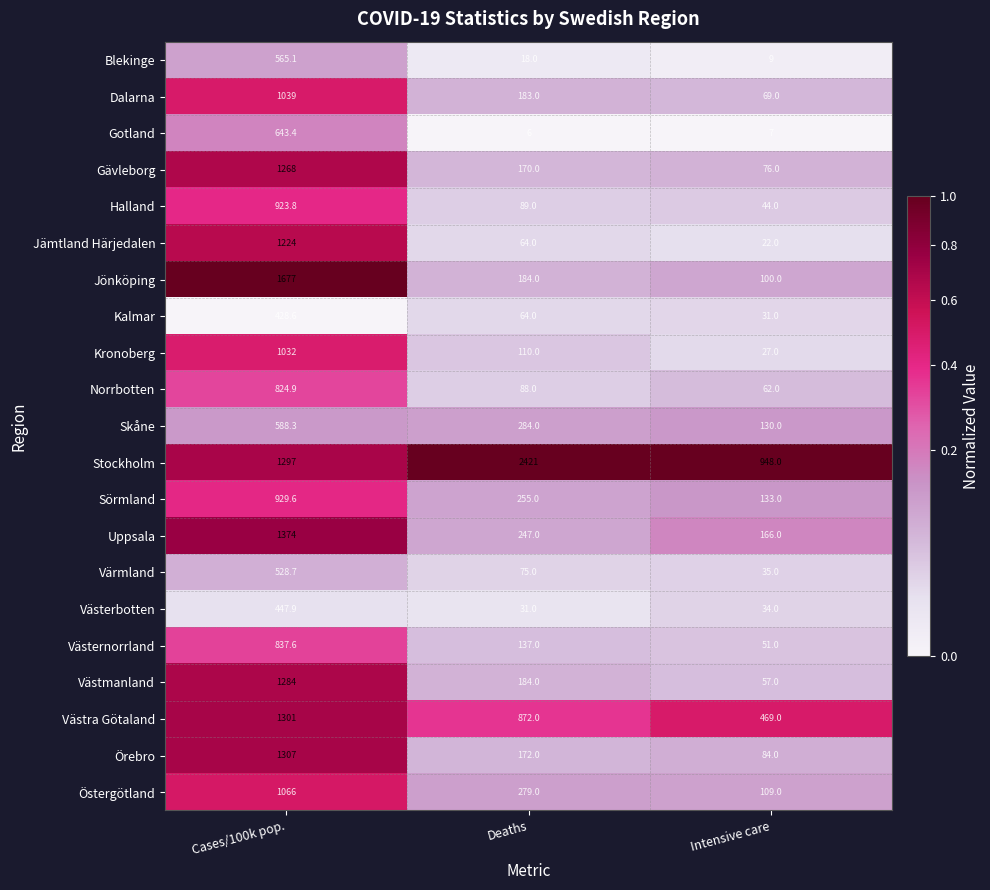

Where is Örebro nearest to the value 695?

Deaths